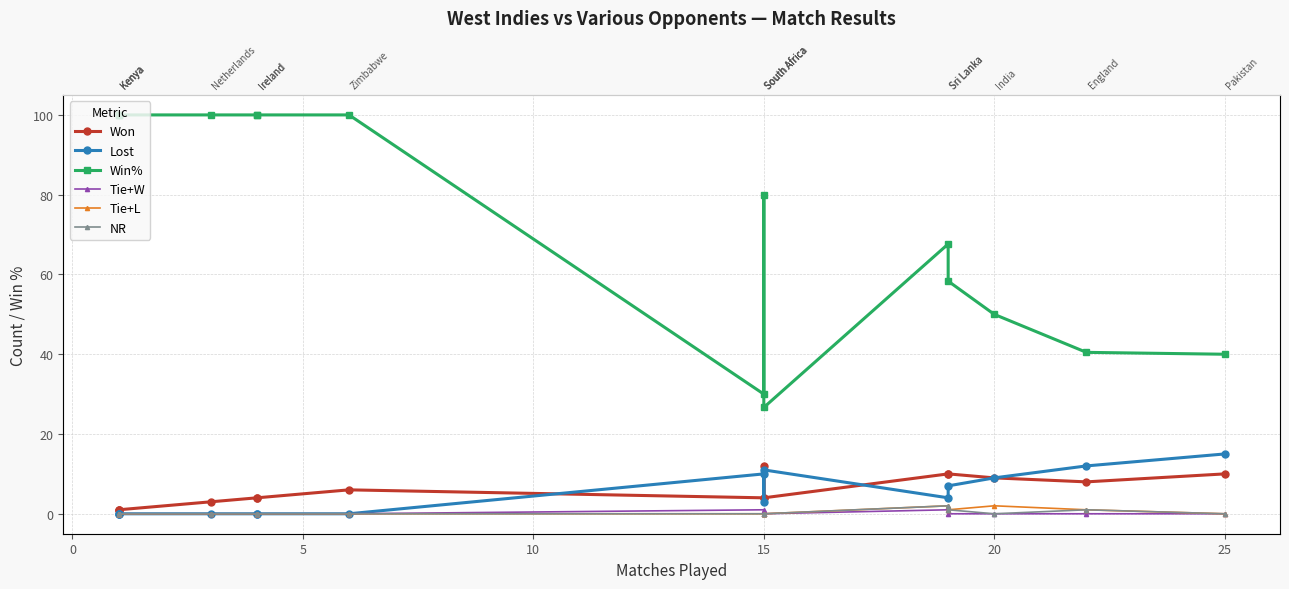

The value of Tie+L at 20 is 1.1. True or false?

False